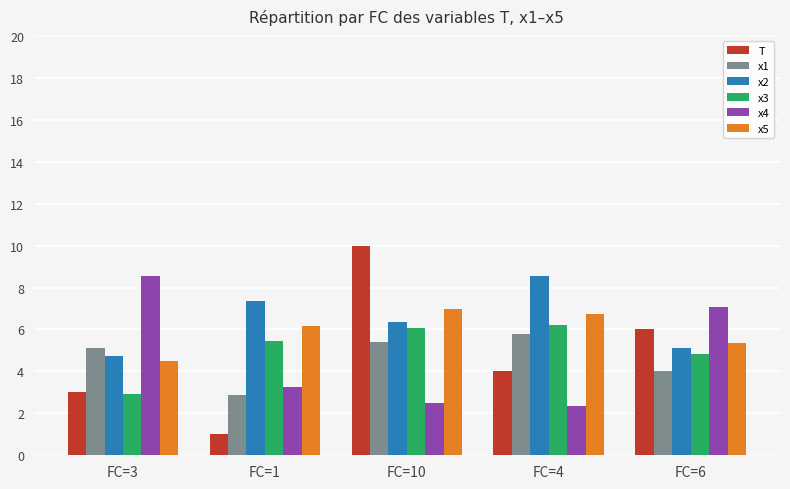

Which series has the widest spread of values?

T